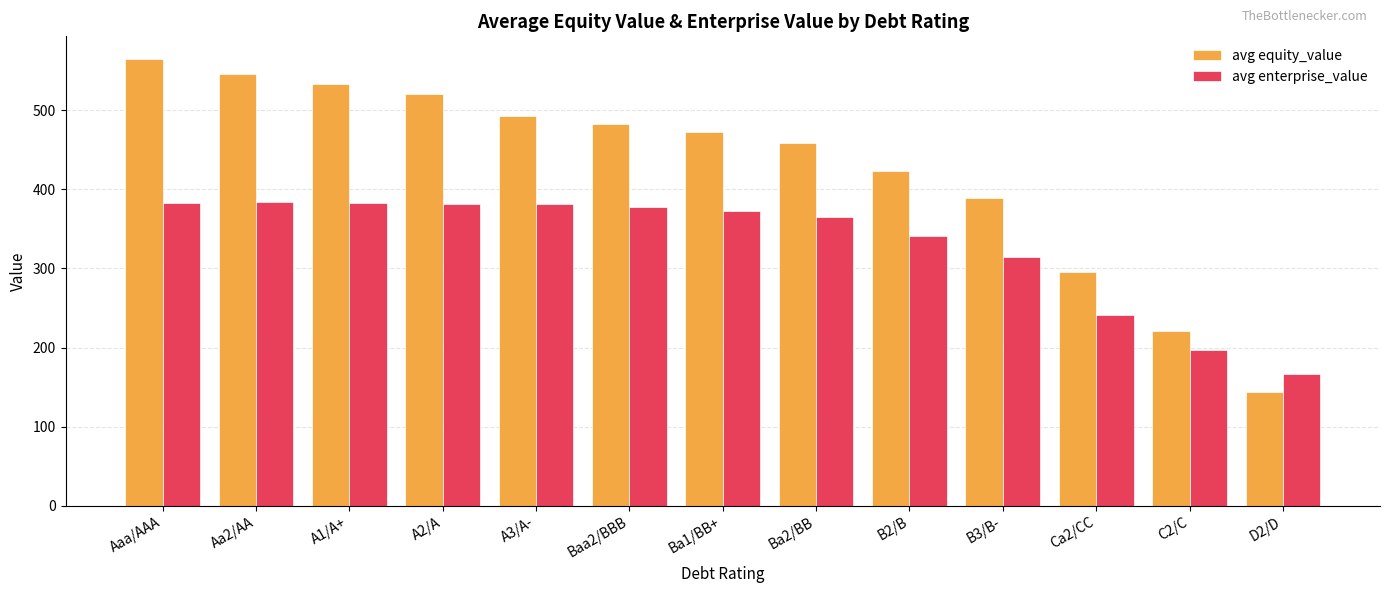

What is the greatest value displayed?

564.9